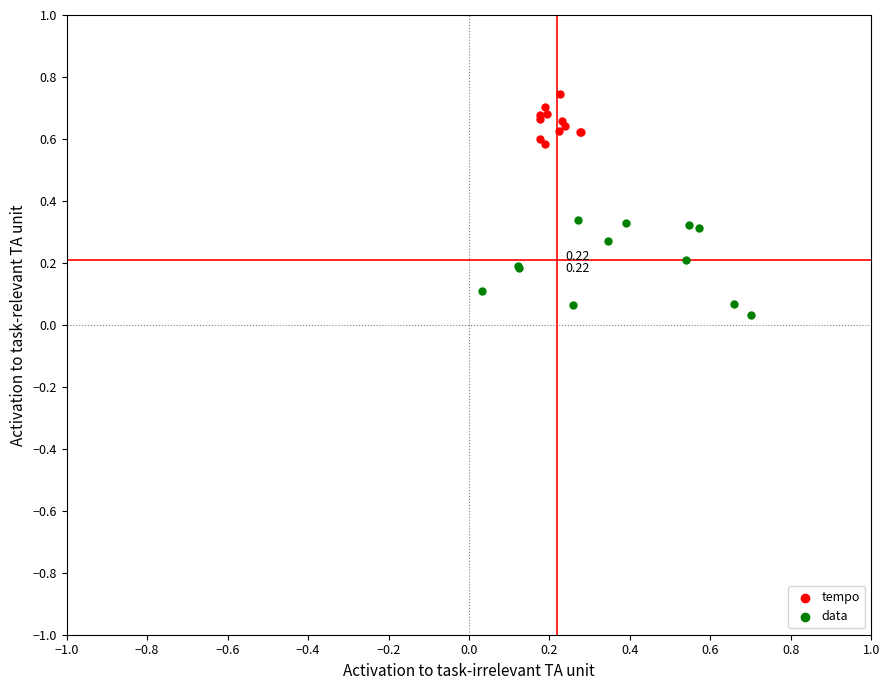

Which series contains the highest Y value?

tempo